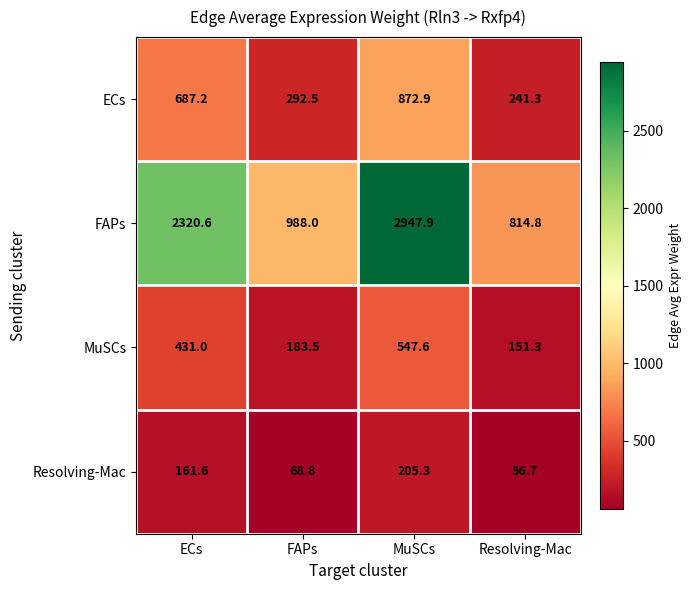

Rank the series by their maximum value, from lowest to highest.

Resolving-Mac, MuSCs, ECs, FAPs